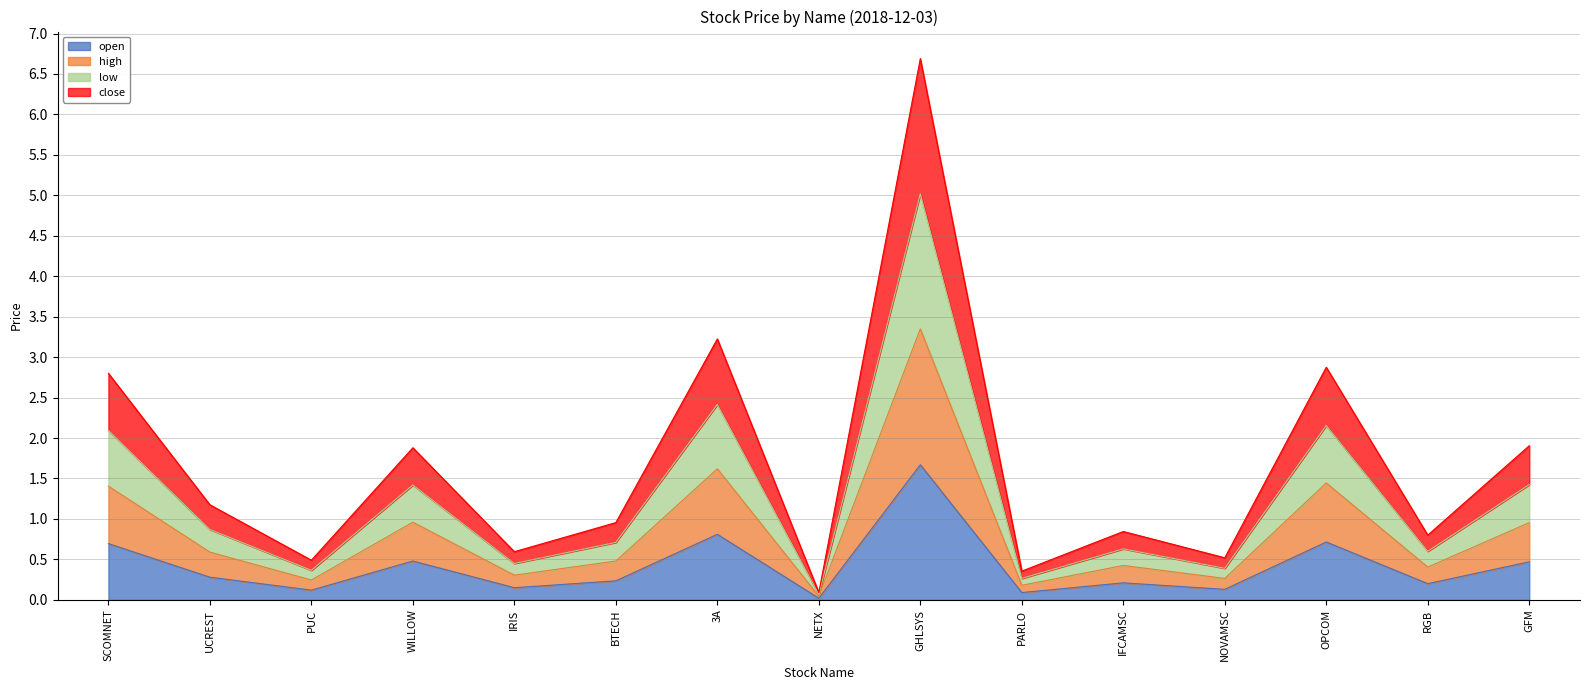

What is the total value across all series at WILLOW?

1.9